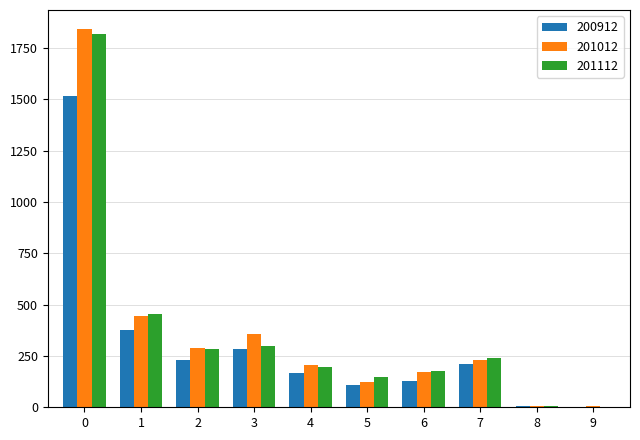

What is the sum of the 201012 values at 4 and 2?

494.5